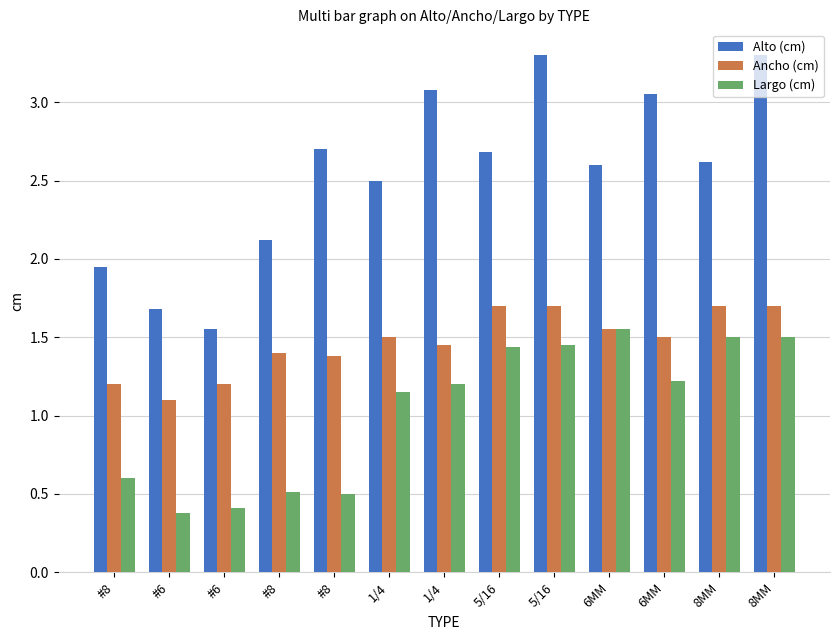

Rank the series by their maximum value, from highest to lowest.

Alto (cm), Ancho (cm), Largo (cm)